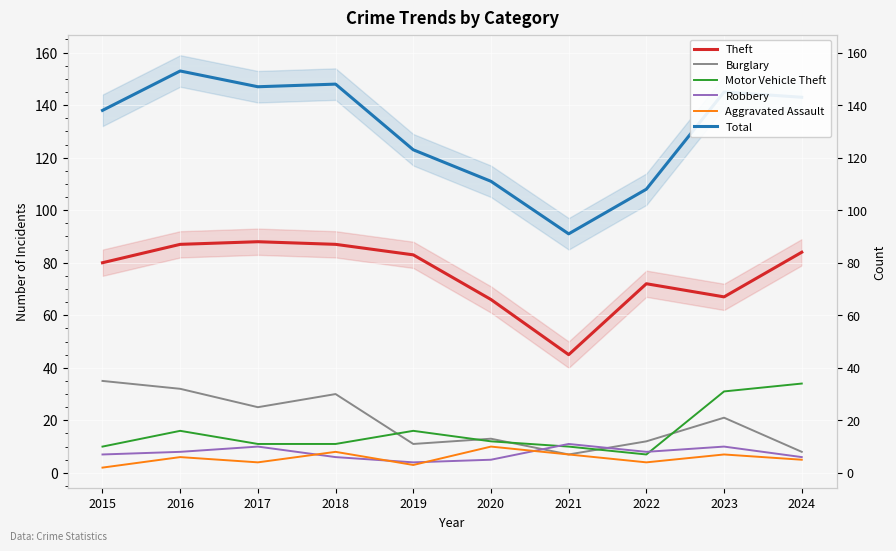

True or false: Total has more than 0 interior local peaks.

True